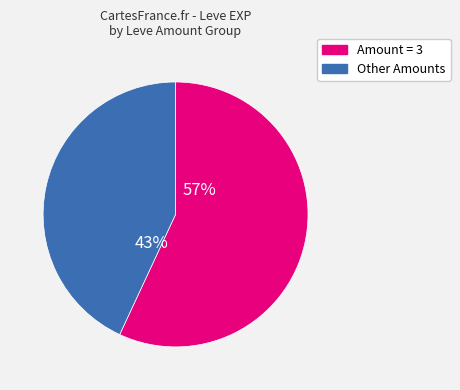

To the nearest percent, what is the average slice percentage?

50%